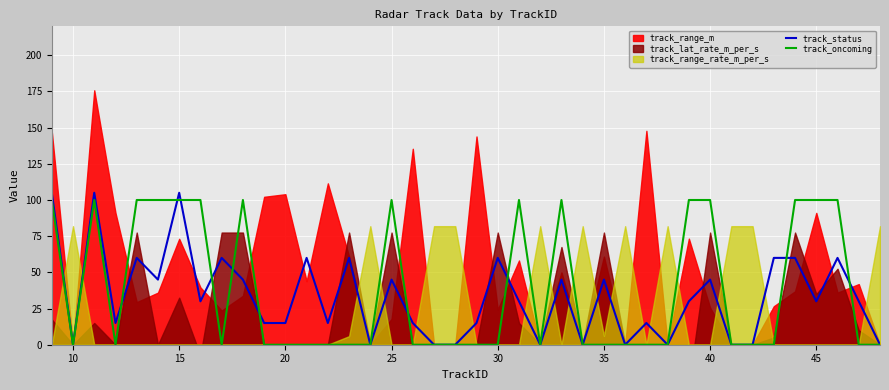

After their last crossing, which series has the higher values: track_oncoming or track_status?

track_status